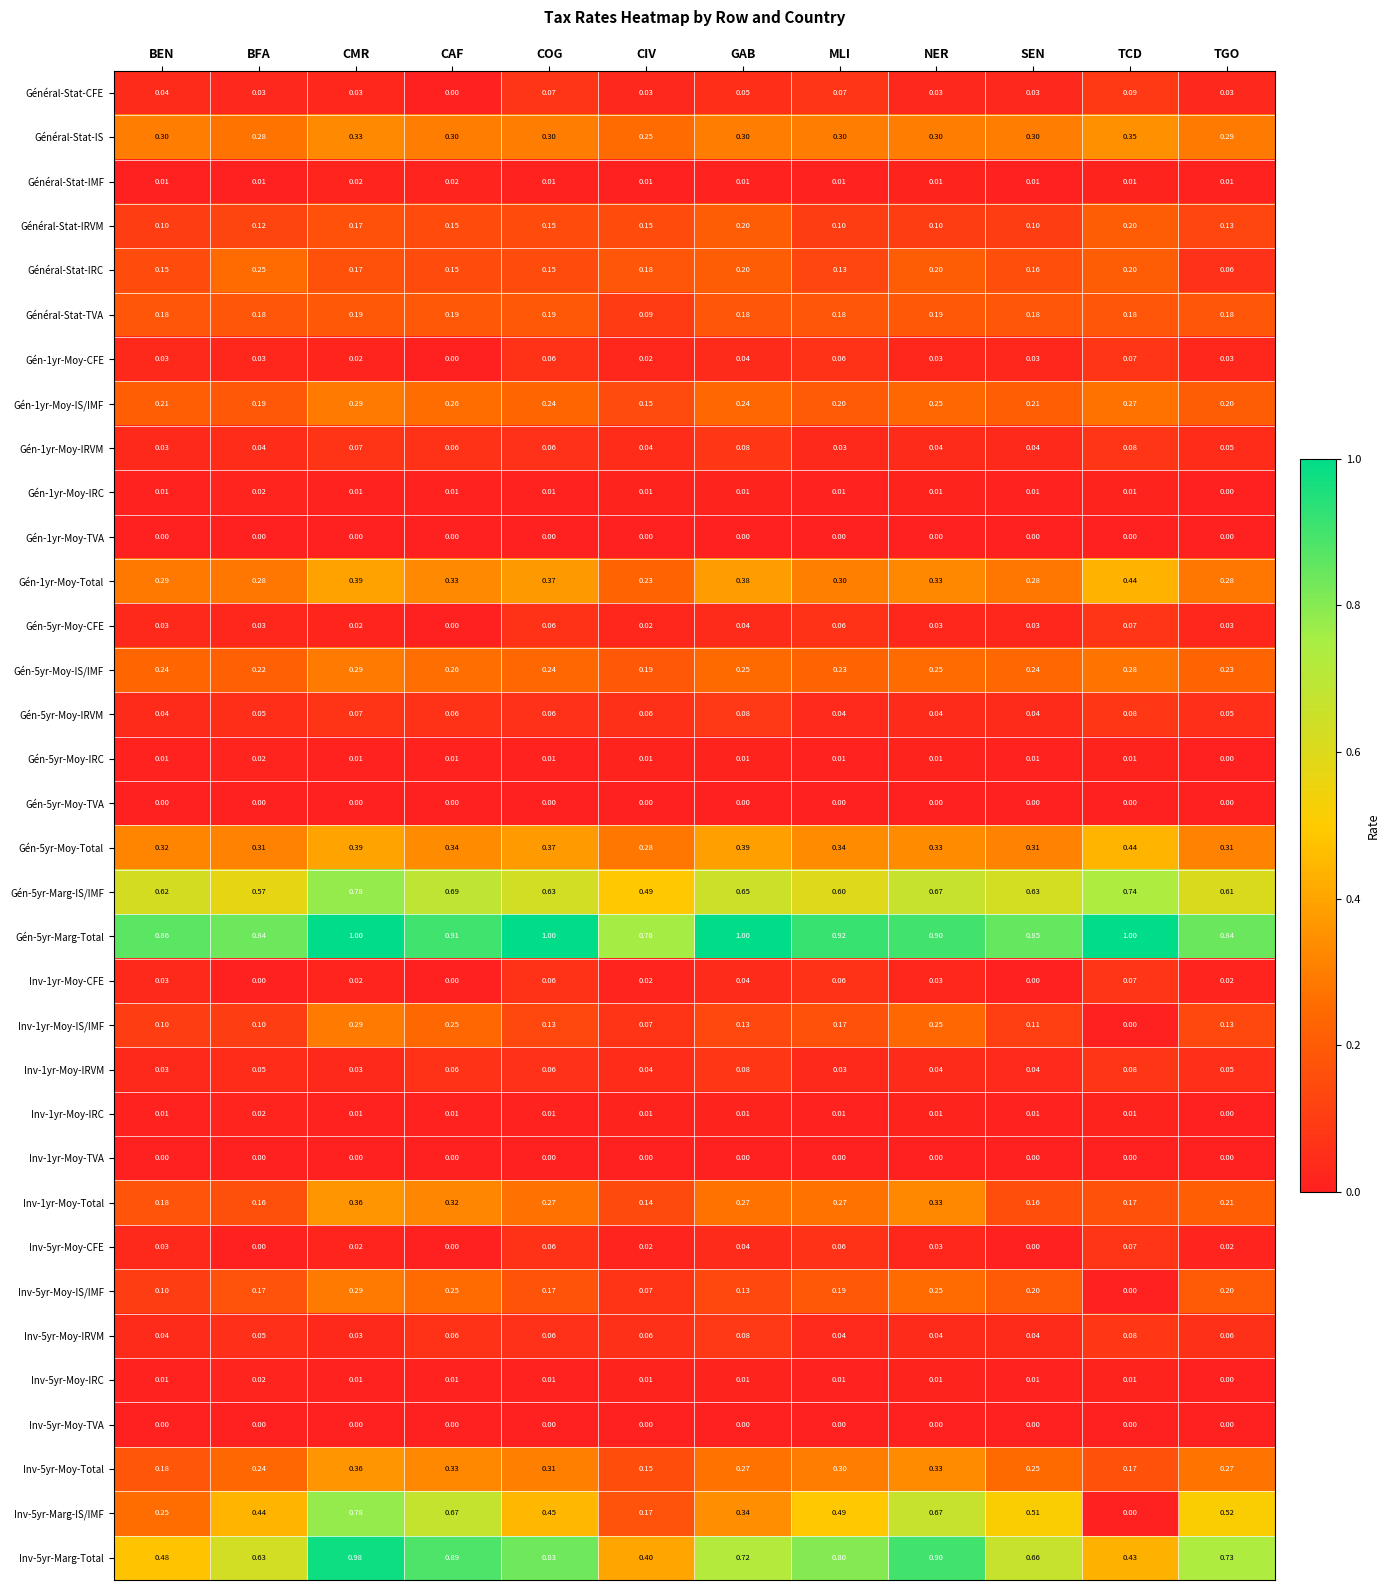

Where is Gén-5yr-Moy-Total nearest to the value 0?

CIV